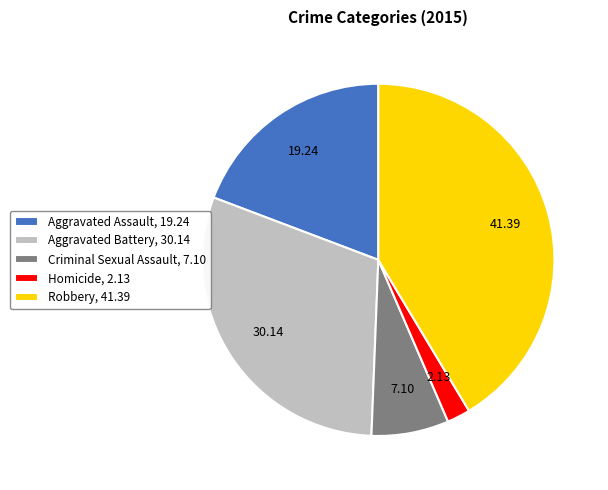

Is there any slice that represents more than half of the pie?

No